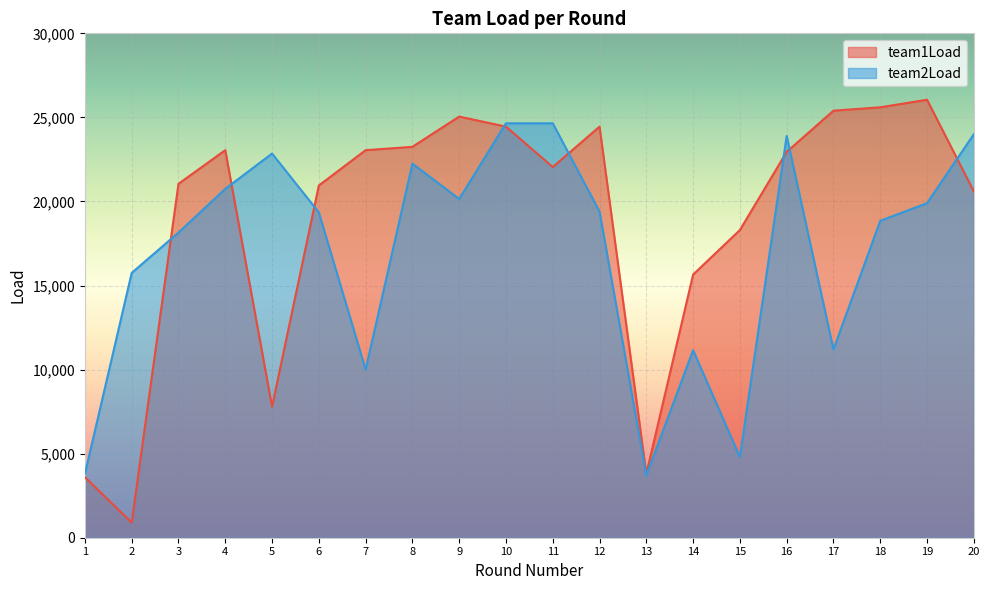

Between which two adjacent categories do team2Load and team1Load first intersect?

2 and 3